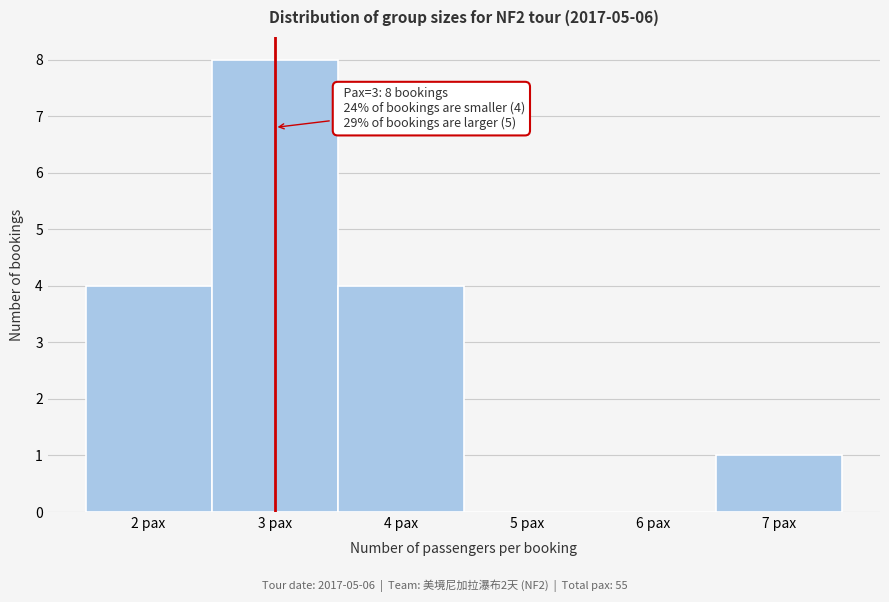

Over which range of the x-axis is the bar tallest?

2.5 to 3.5